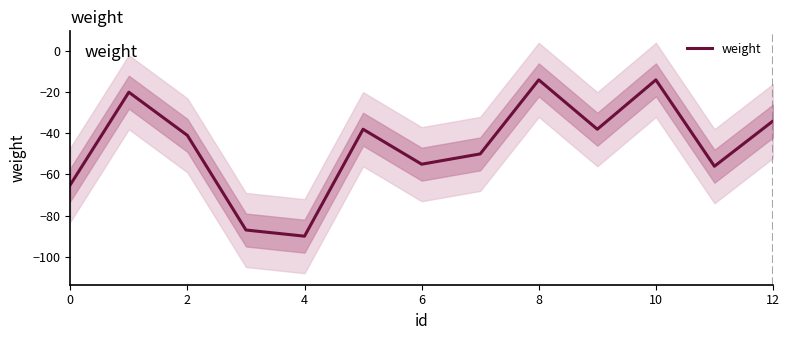

What is the smallest value displayed?

-90